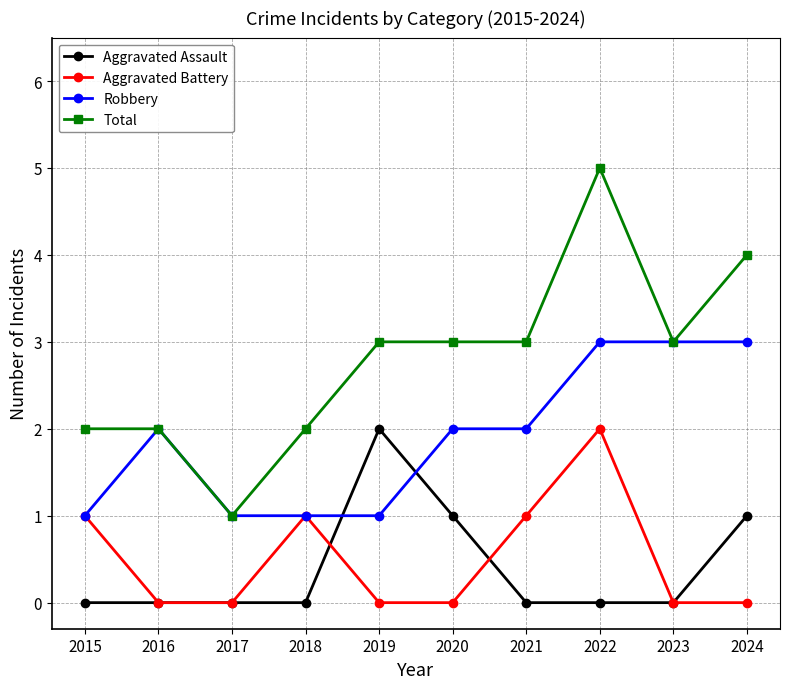

Which series has the widest spread of values?

Total